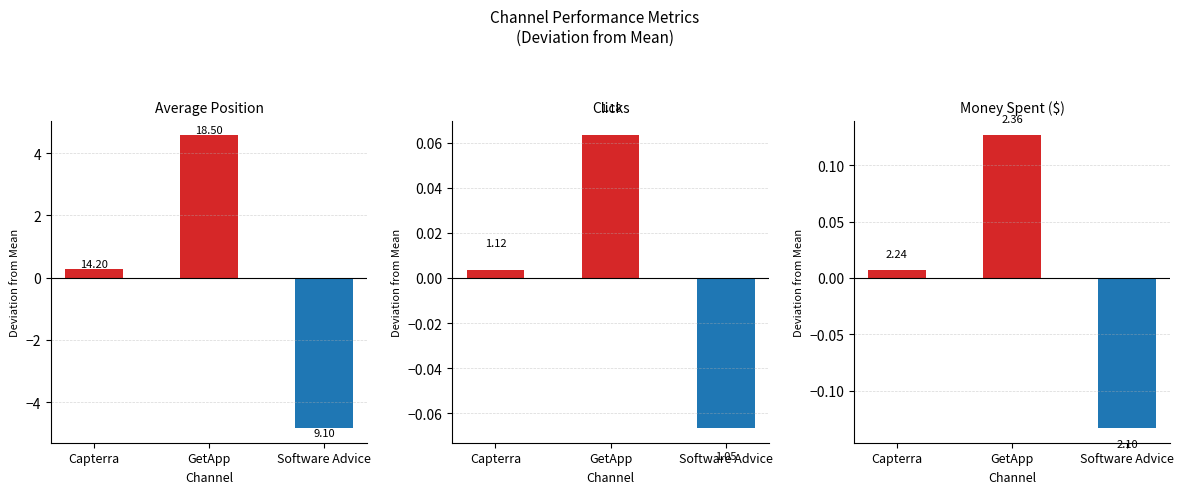

How many bars are there in each group?

3